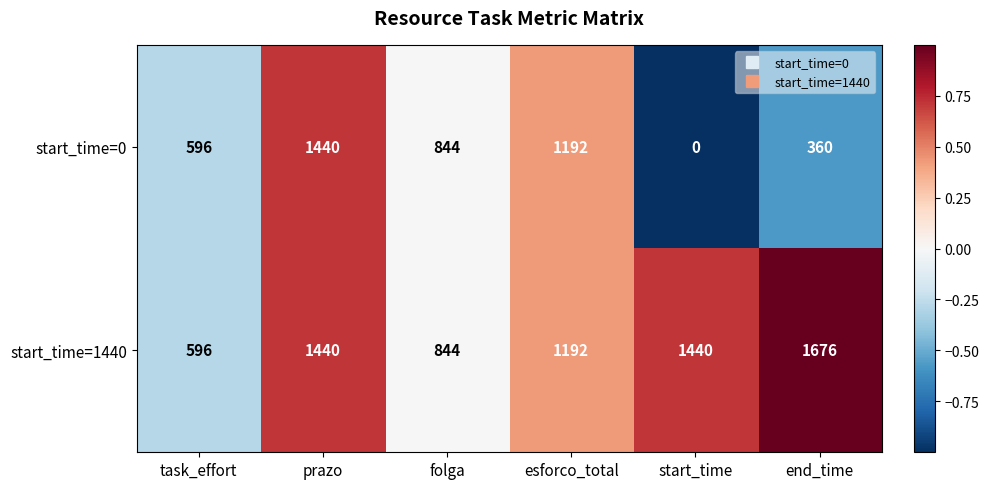

At which category is the sum across all series the highest?

prazo